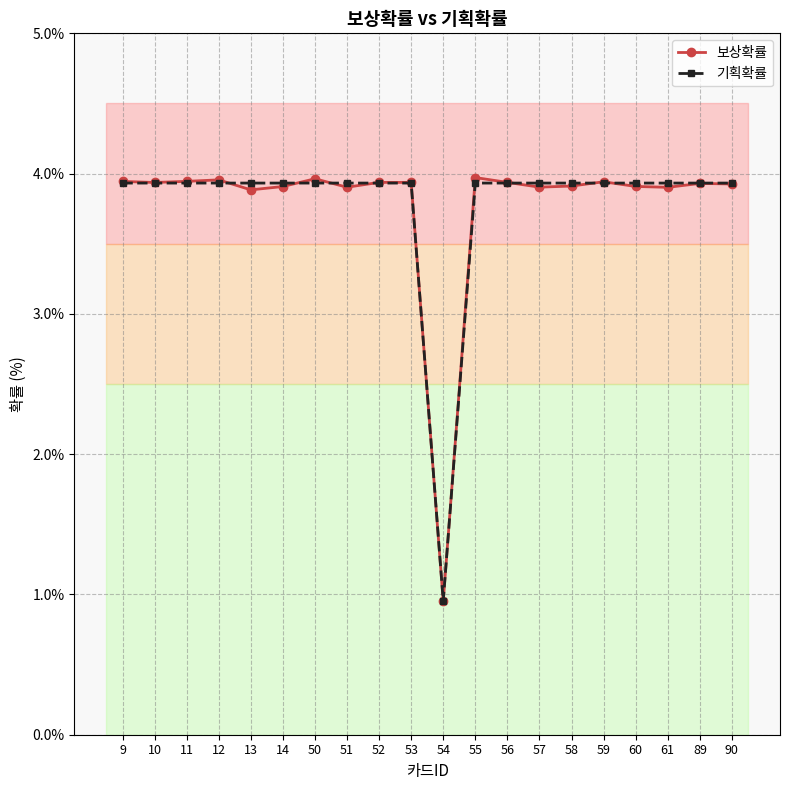

What is the difference between the second highest and minimum values in the 보상확률 series?

3.0